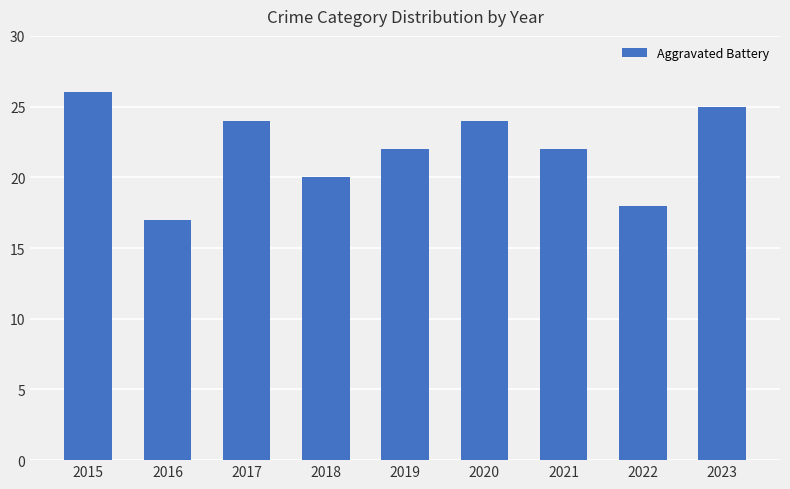

What is the sum of the values at 2018 and 2021?

42